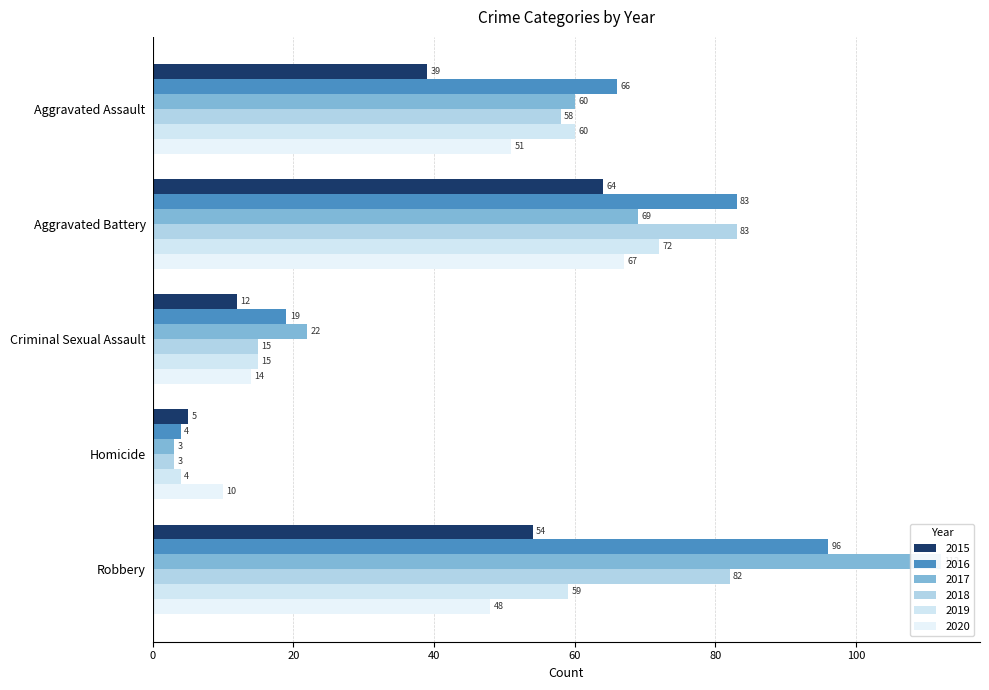

What is the lowest value of the 2018 series?

3